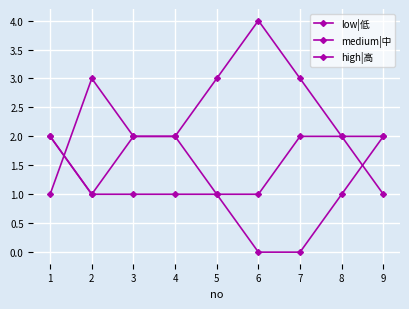

At how many categories does at least one series exceed 3?

1